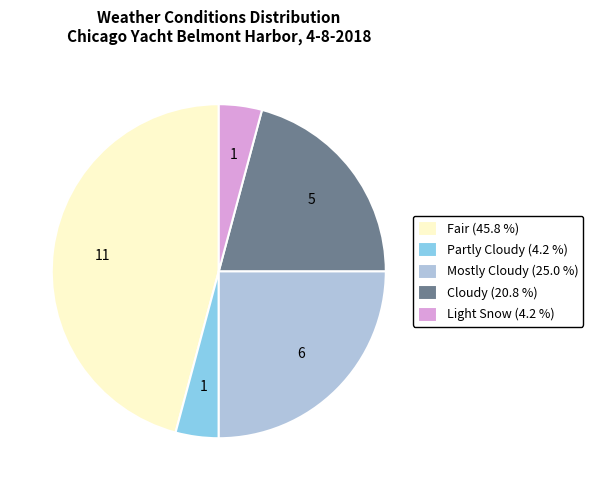

Does any single category account for the majority?

No